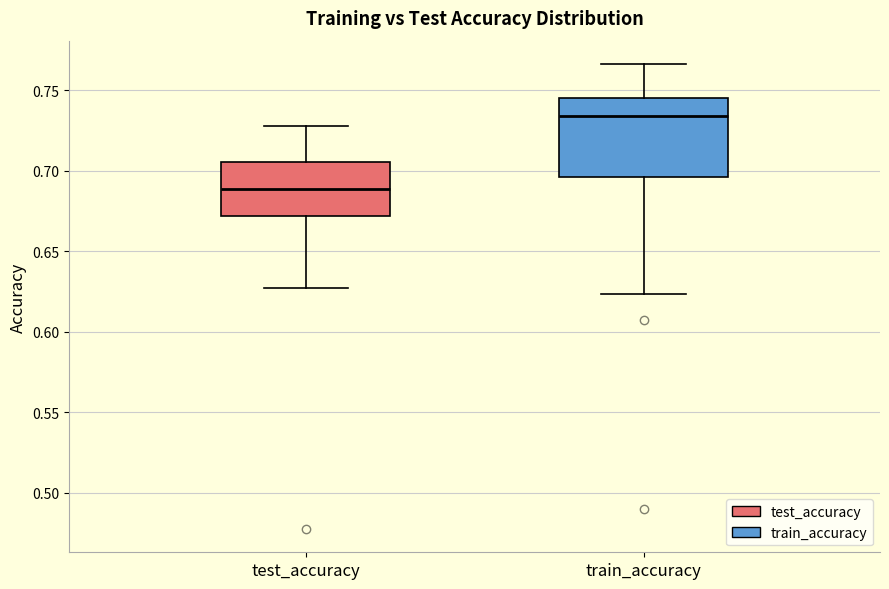

Where is the upper edge of the box for test_accuracy on the y-axis? The values are not printed on the chart, so give them approximately, as read against the axis.

0.705